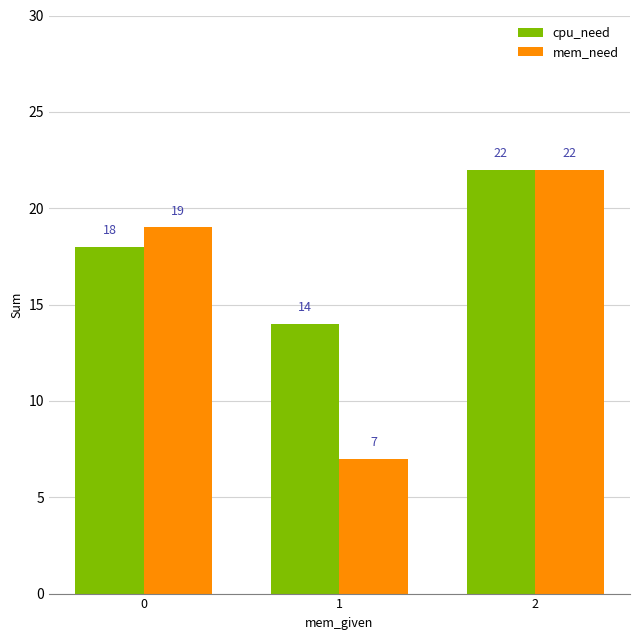

Count the number of categories in the chart.

3